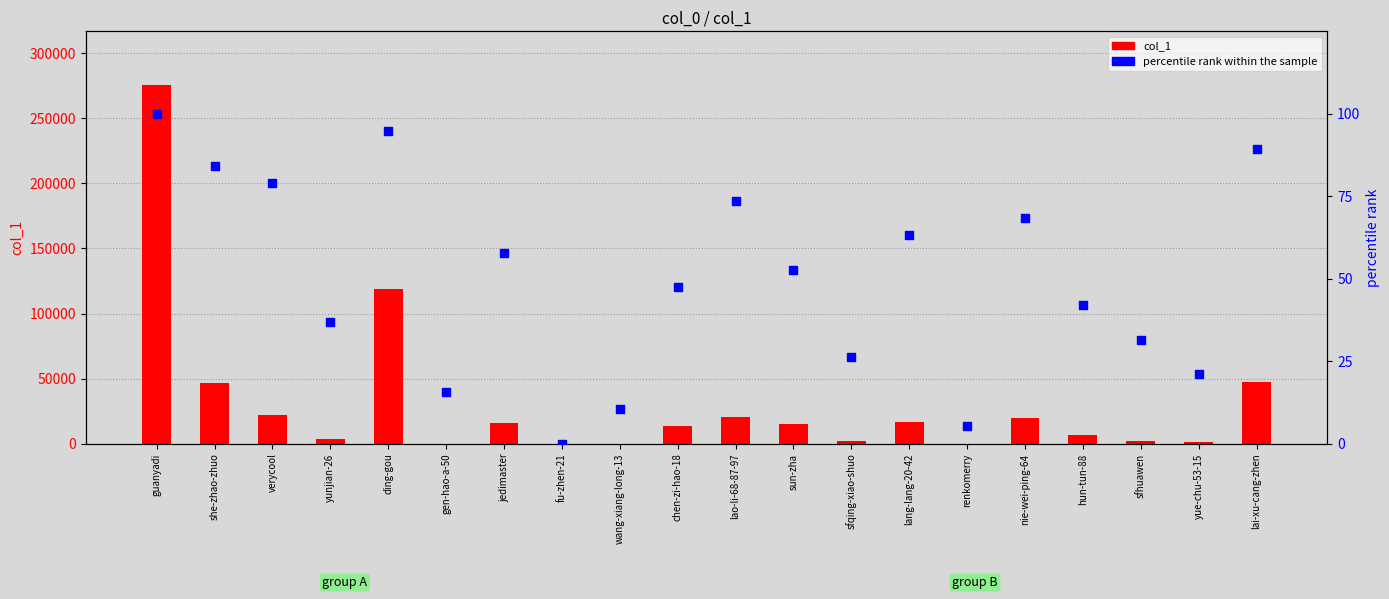

At which category is the sum across all series the highest?

guanyadi